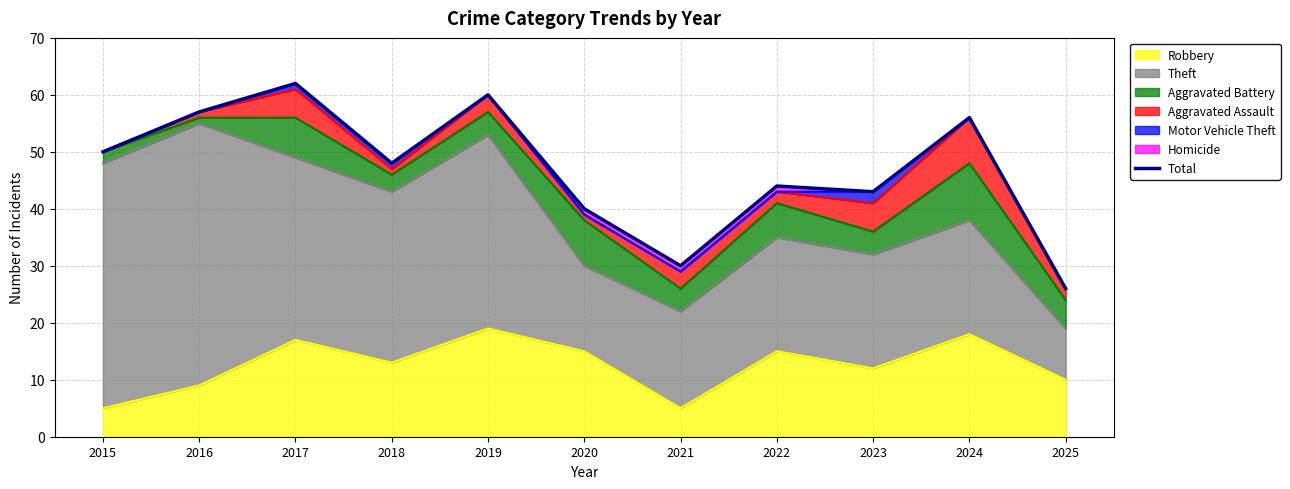

At which category does the data reach its first local peak?

2017